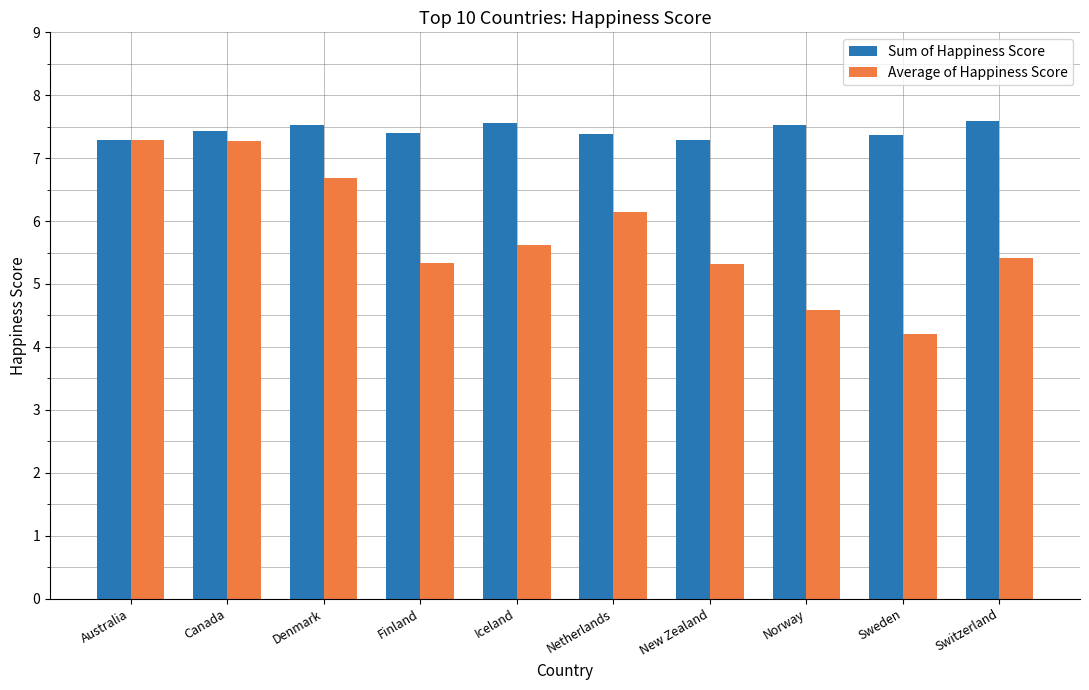

At how many categories does at least one series exceed 6?

10